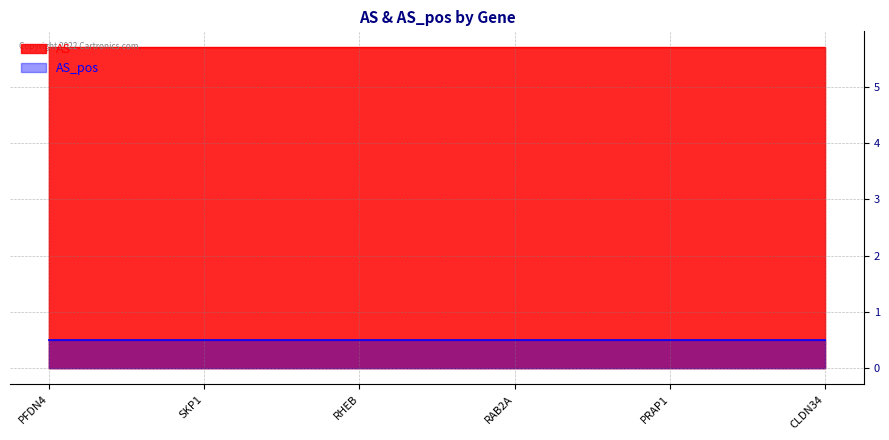

The value of AS at SKP1 is 2.3. True or false?

False